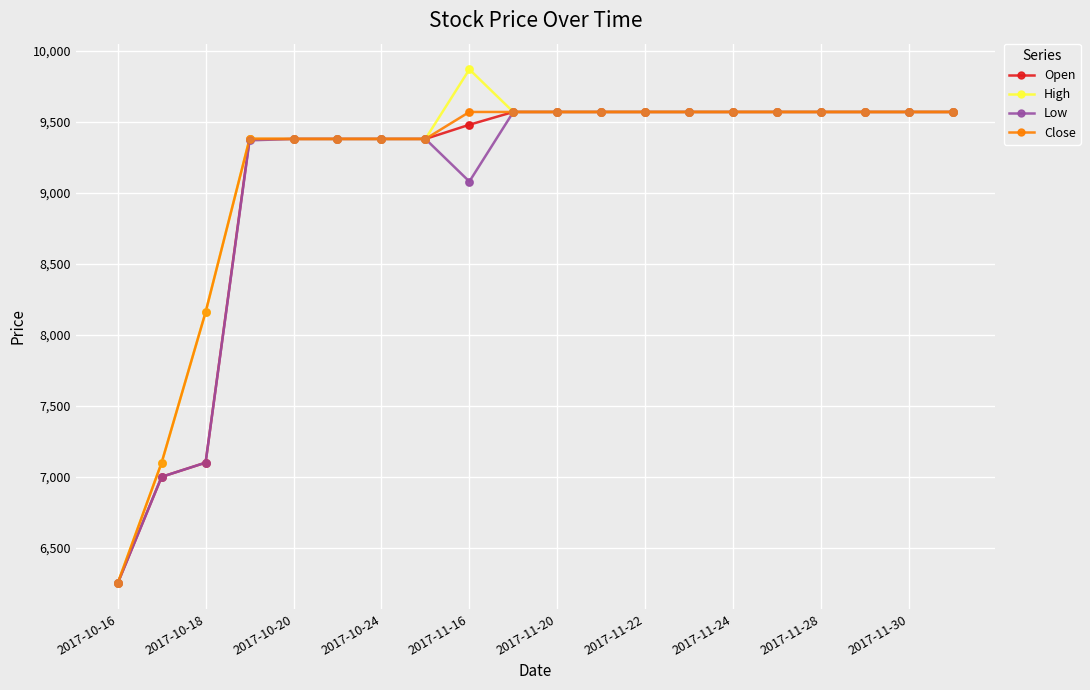

Which series has the widest spread of values?

High